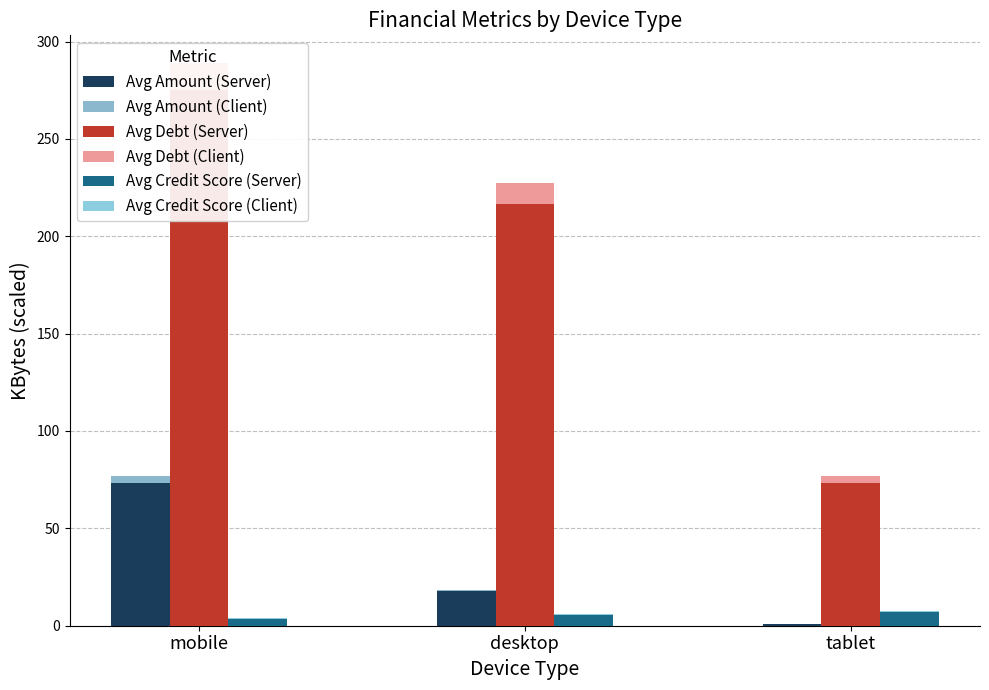

Rank the series by their maximum value, from highest to lowest.

Avg Debt (Client), Avg Debt (Server), Avg Amount (Client), Avg Amount (Server), Avg Credit Score (Client), Avg Credit Score (Server)